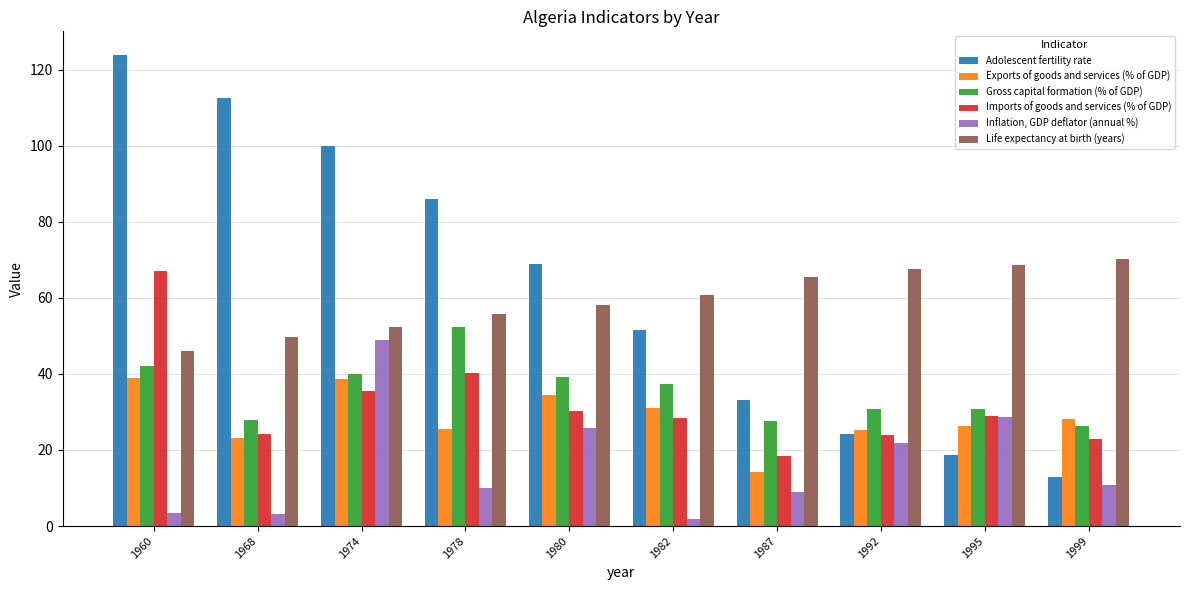

What is the minimum value for Imports of goods and services (% of GDP)?

18.4